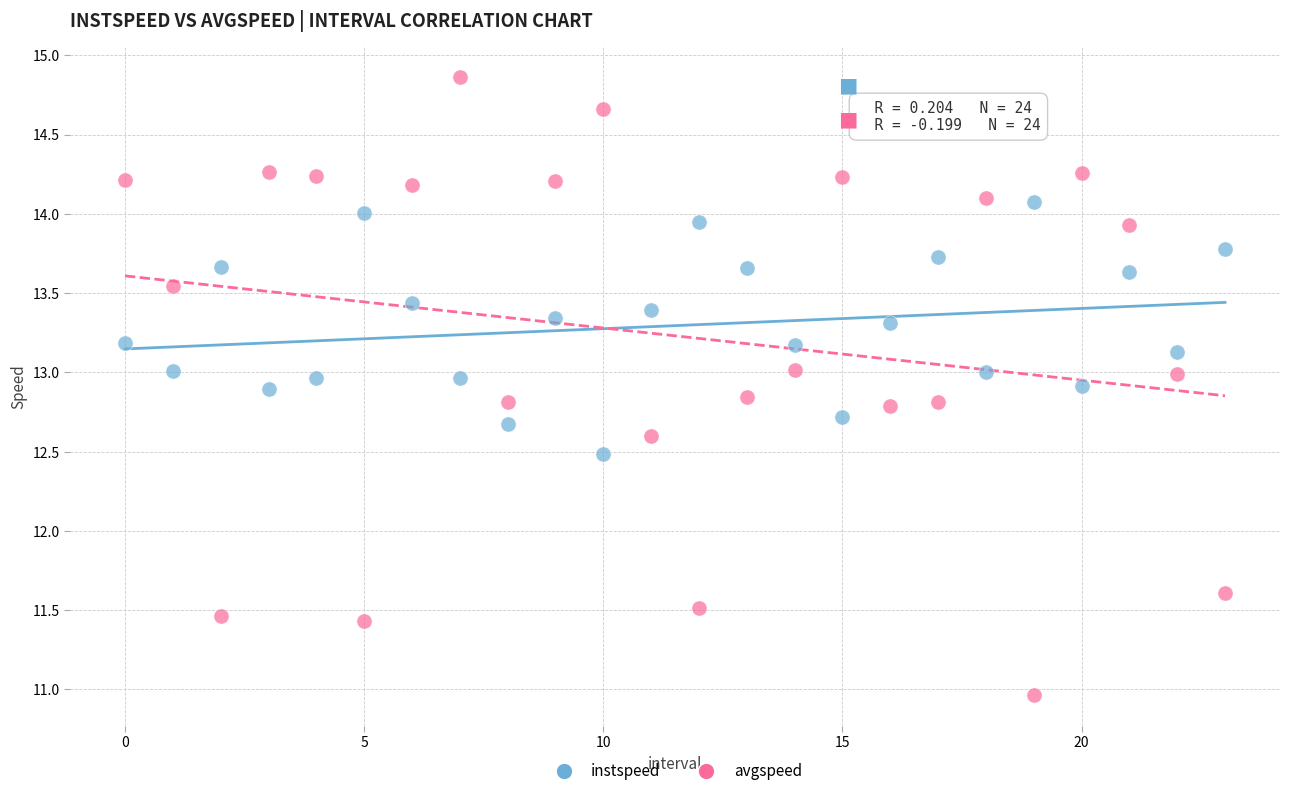

Which series reaches the minimum Y coordinate?

avgspeed